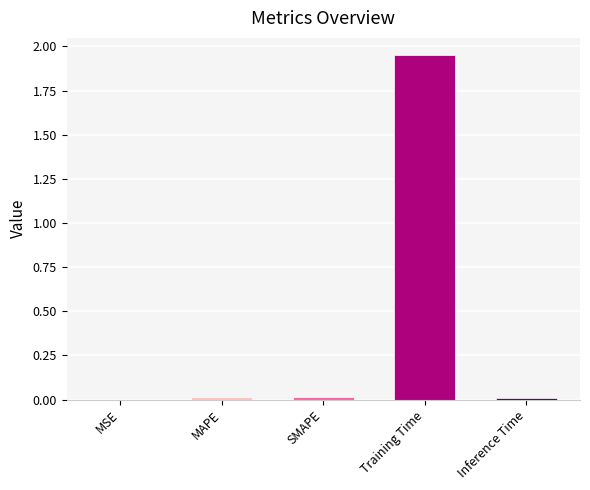

Which label corresponds to the largest value in the chart?

Training Time